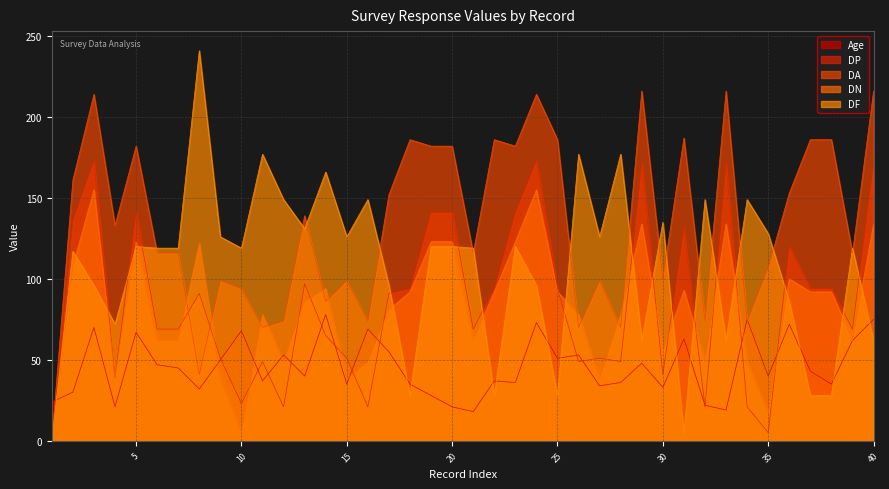

What are all the series names shown in the legend?

Age, DP, DA, DN, DF